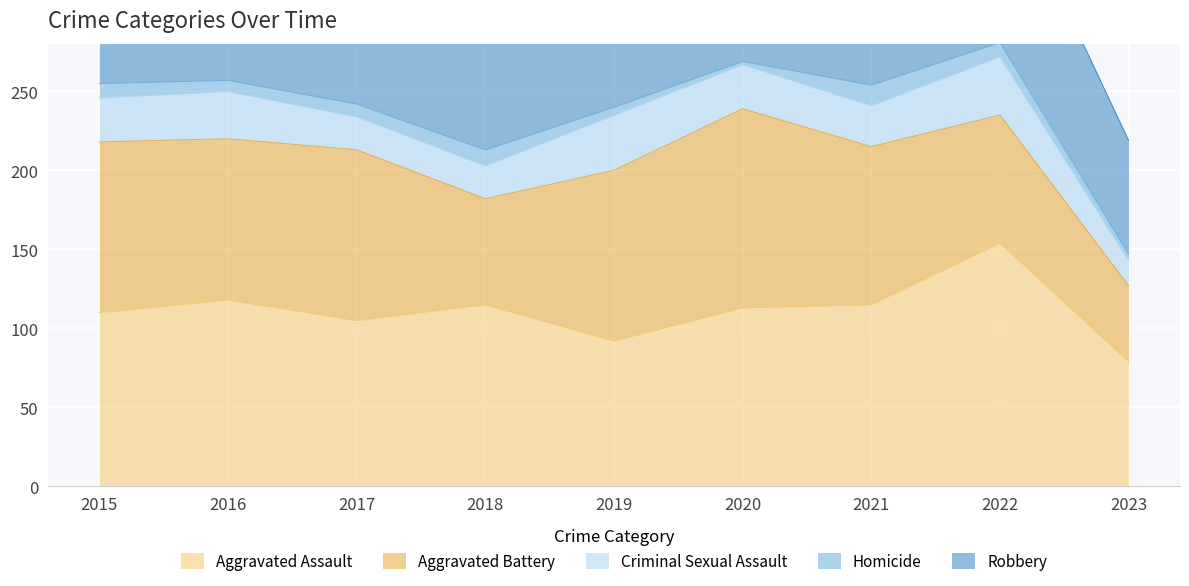

True or false: Aggravated Battery has more than 1 points higher than both neighbors.

True